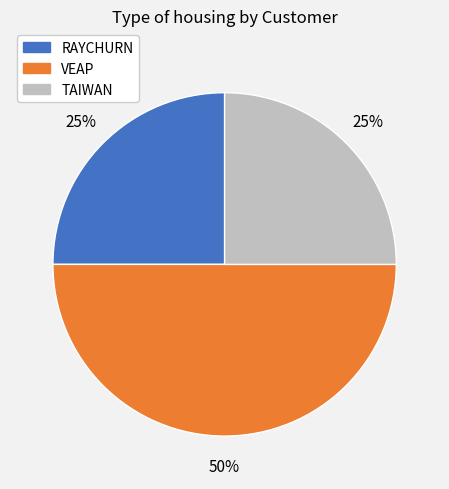

Does TAIWAN account for over 50% of the chart?

No